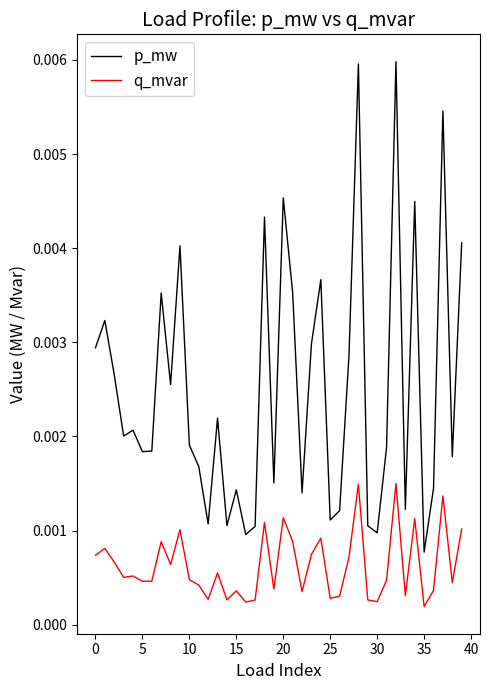

True or false: p_mw and q_mvar intersect in this chart.

False